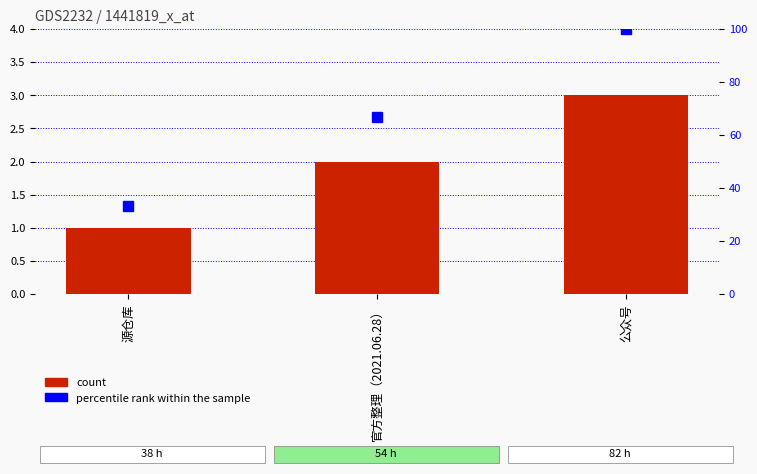

Rank the series by their average value, from lowest to highest.

count, percentile rank within the sample